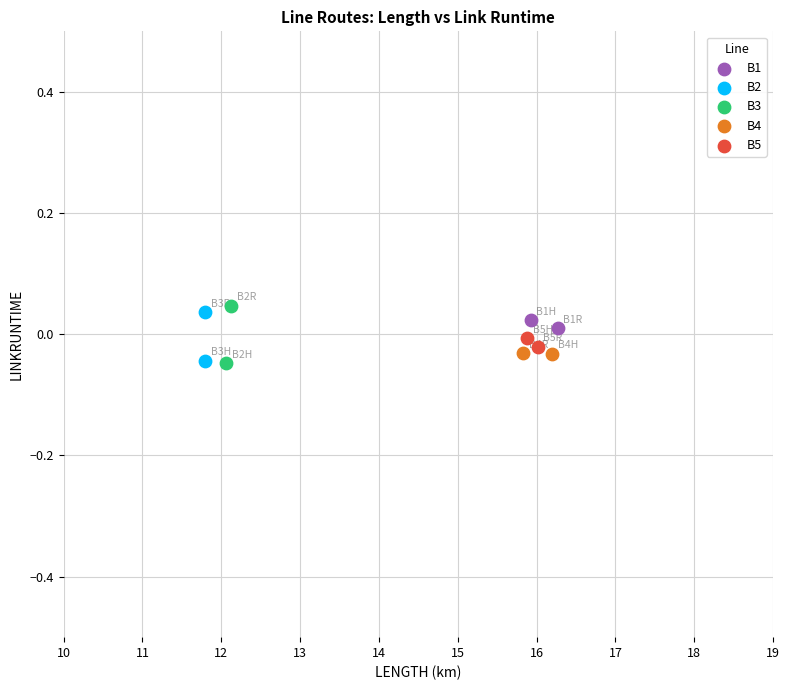

Which series contains the highest Y value?

B3